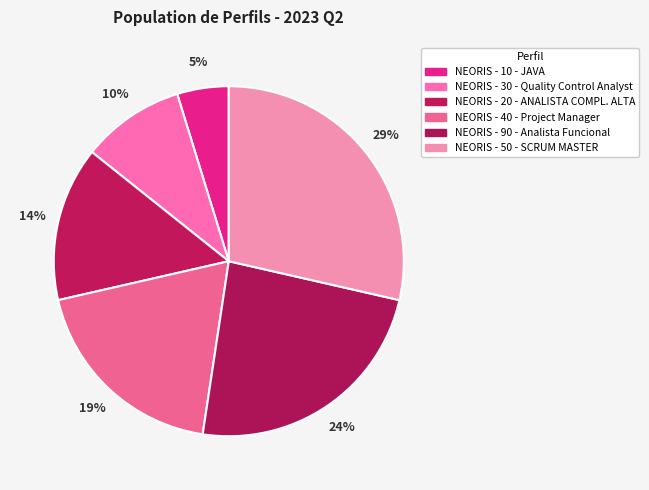

Is the sum of NEORIS - 20 - ANALISTA COMPL. ALTA and NEORIS - 50 - SCRUM MASTER greater than half?

No